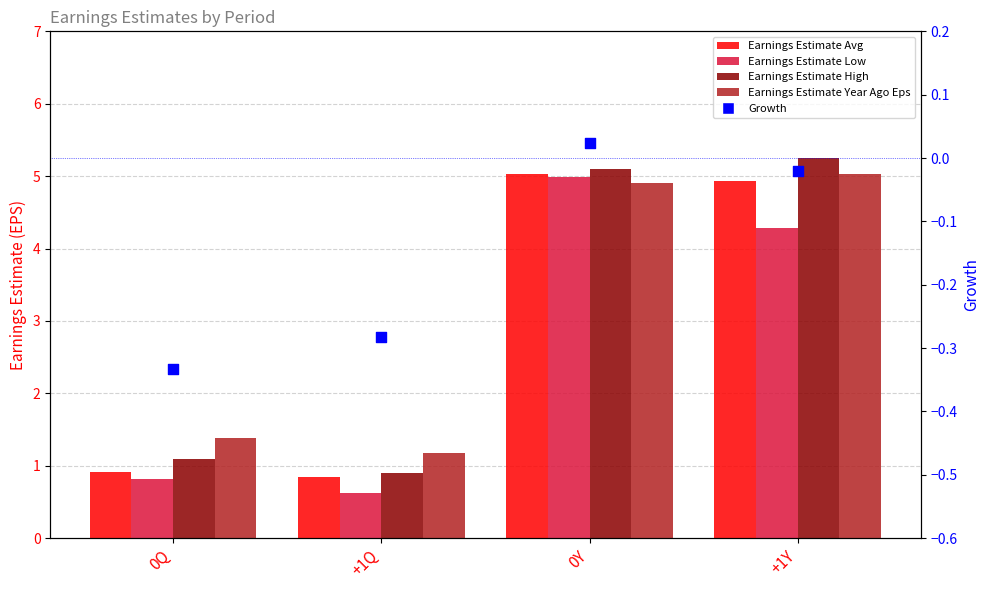

Which series reaches the maximum Y coordinate?

Earnings Estimate High